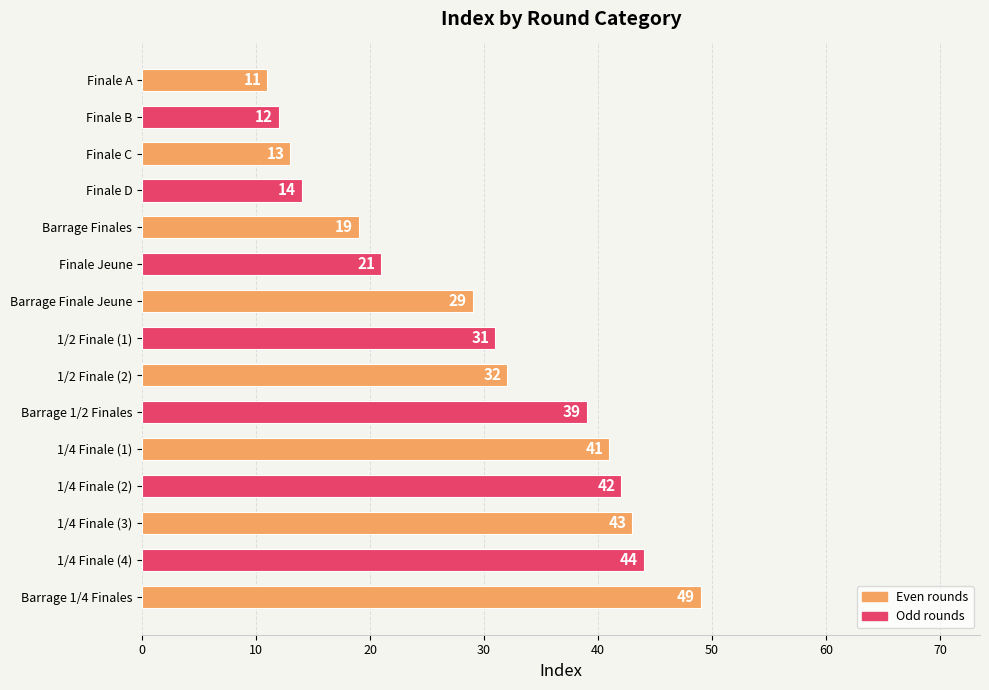

Between Barrage Finales and 1/4 Finale (4), which is larger?

1/4 Finale (4)